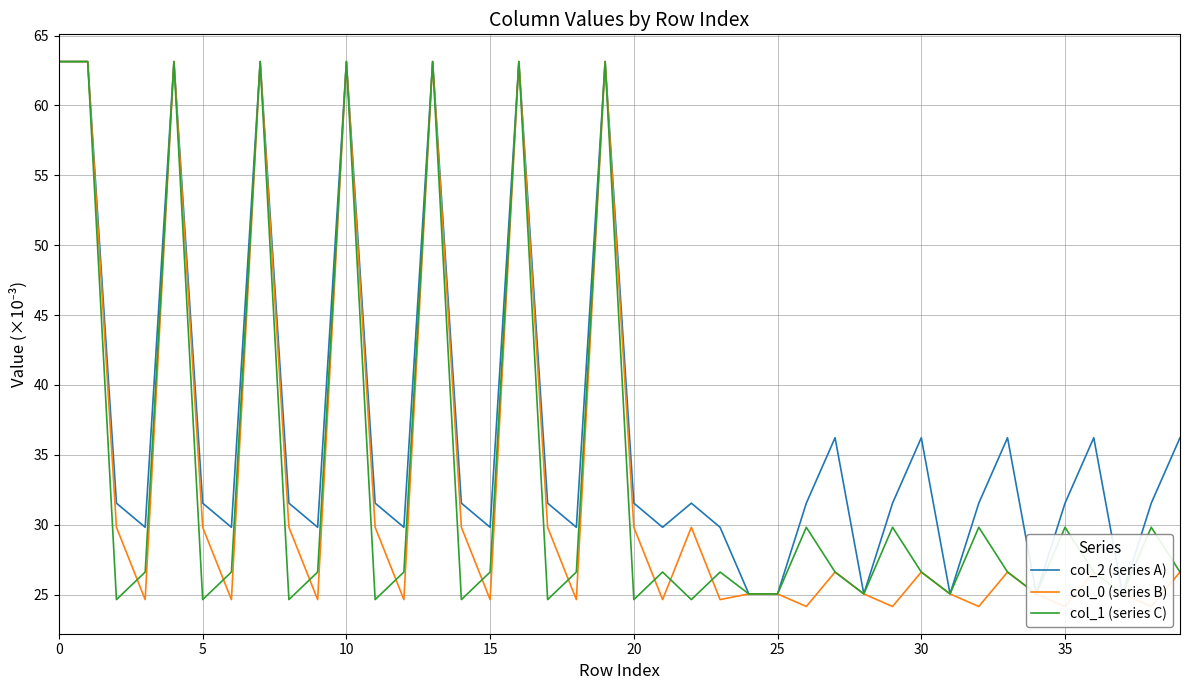

How many distinct data groups are displayed?

3